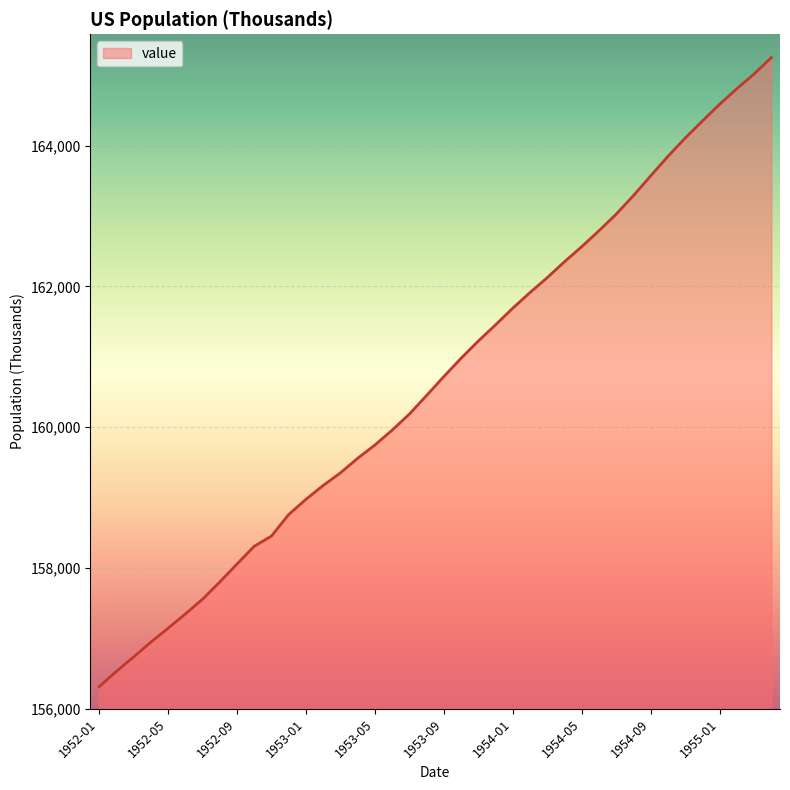

What is the maximum value shown in the chart?

165251